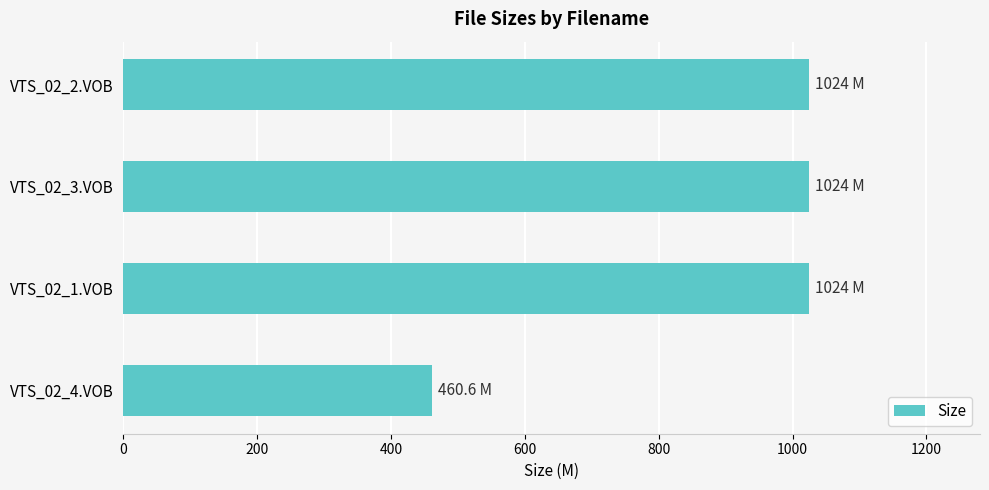

What value does the data have at VTS_02_3.VOB?

1024.0